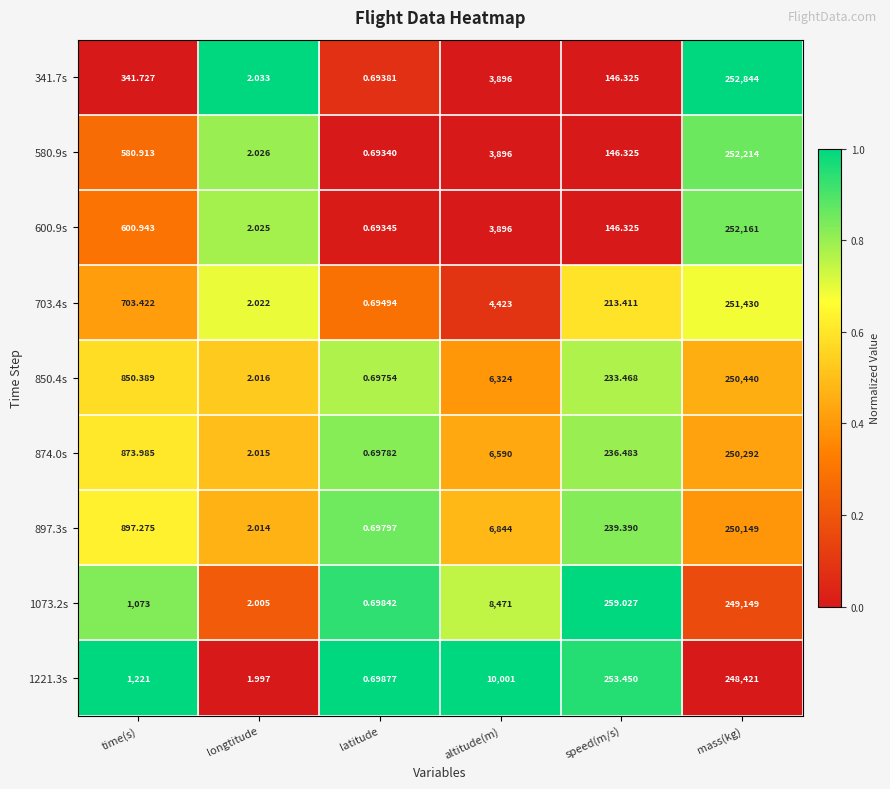

At which category is the sum across all series the highest?

mass(kg)